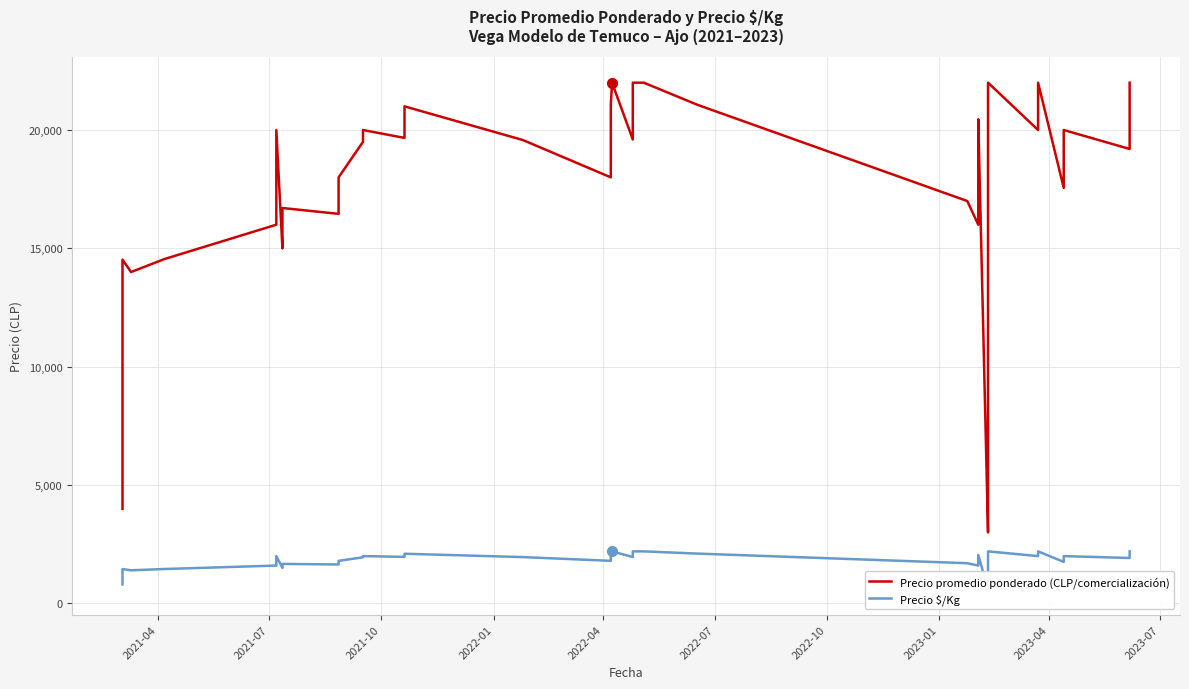

What is the average value of the Precio promedio ponderado (CLP/comercialización) series?

17011